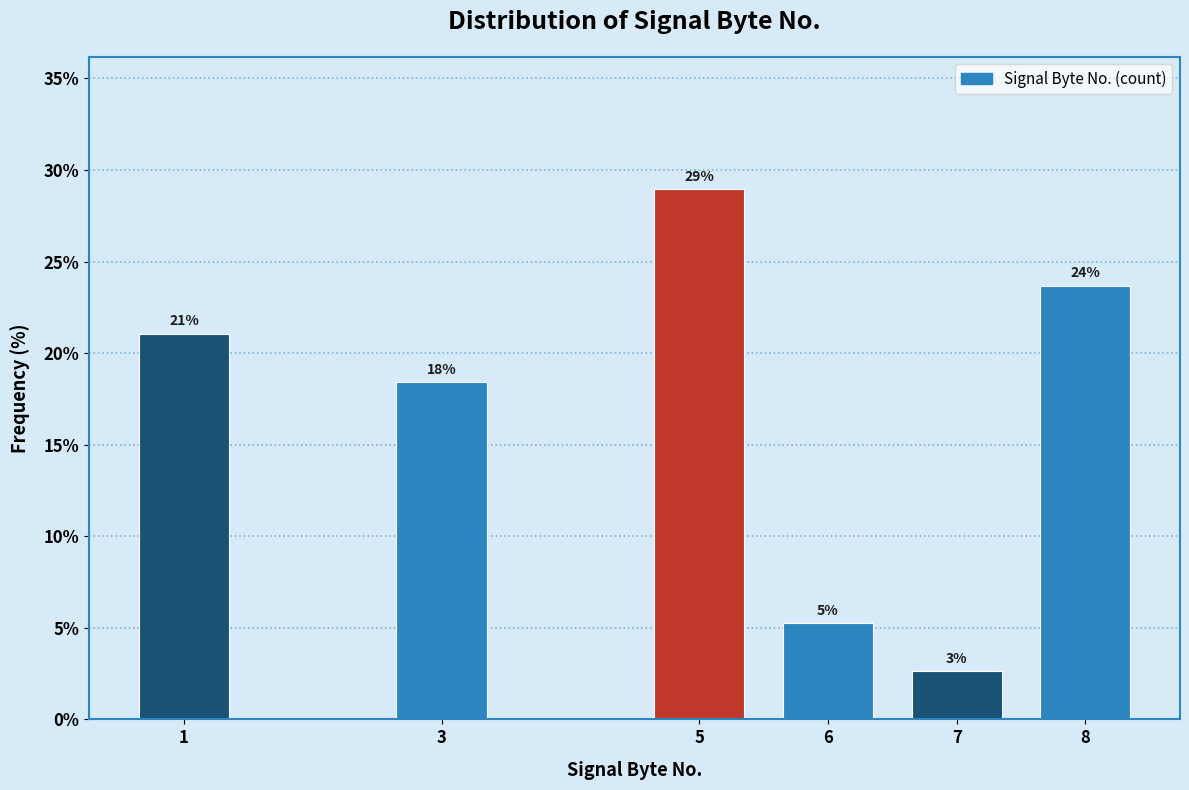

How many bars are there in total?

6